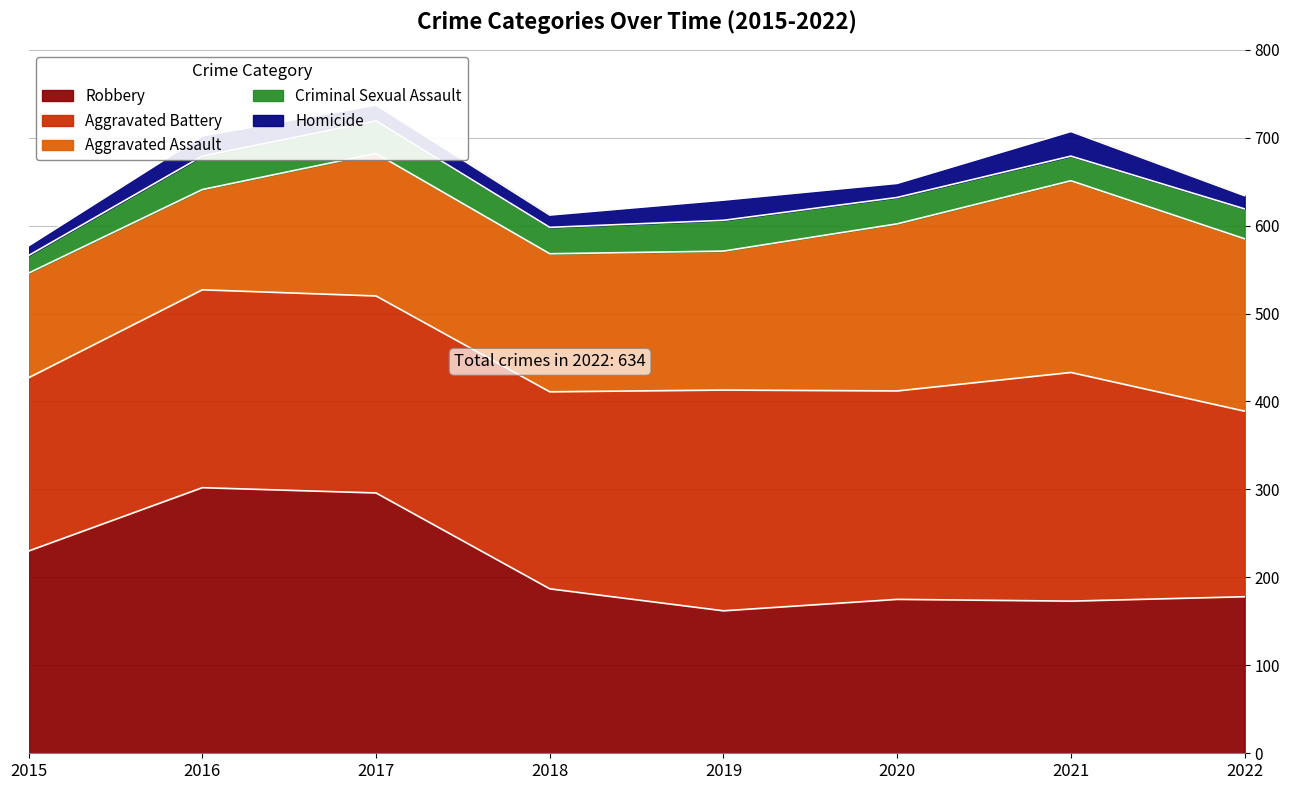

Which series has the widest spread of values?

Robbery